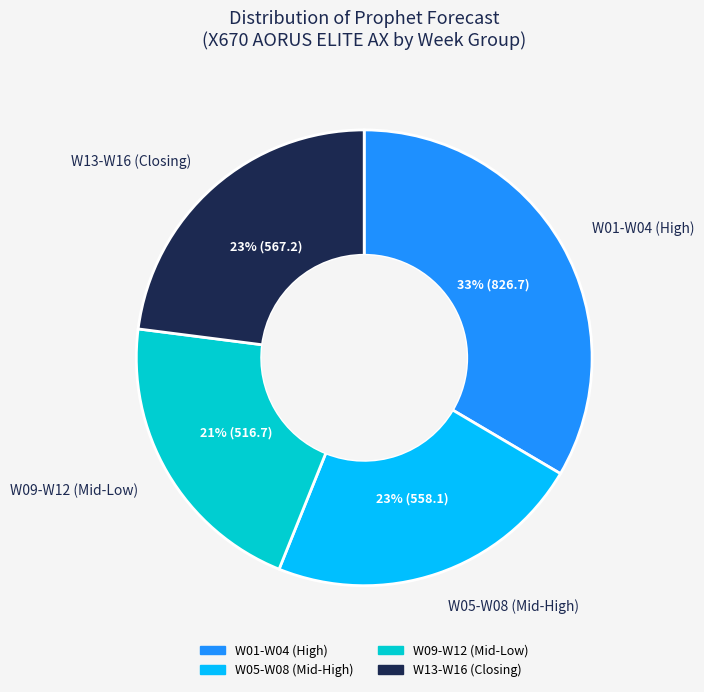

Is there a majority slice in this chart?

No